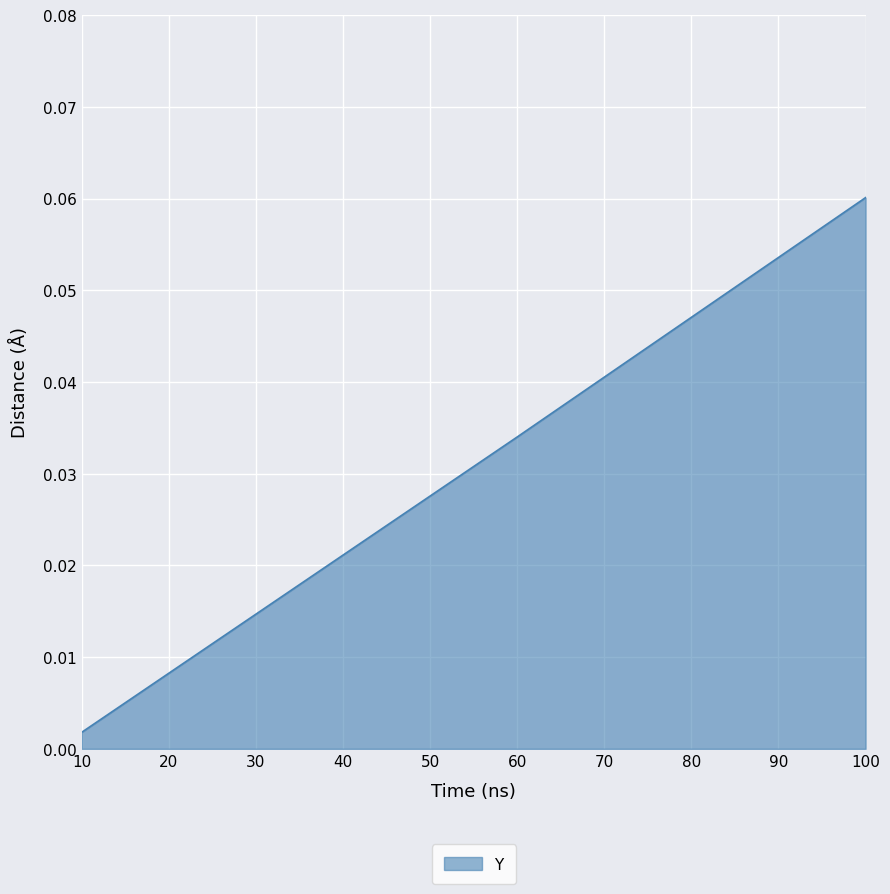

Rank the categories by value from lowest to highest.

10, 60, 100